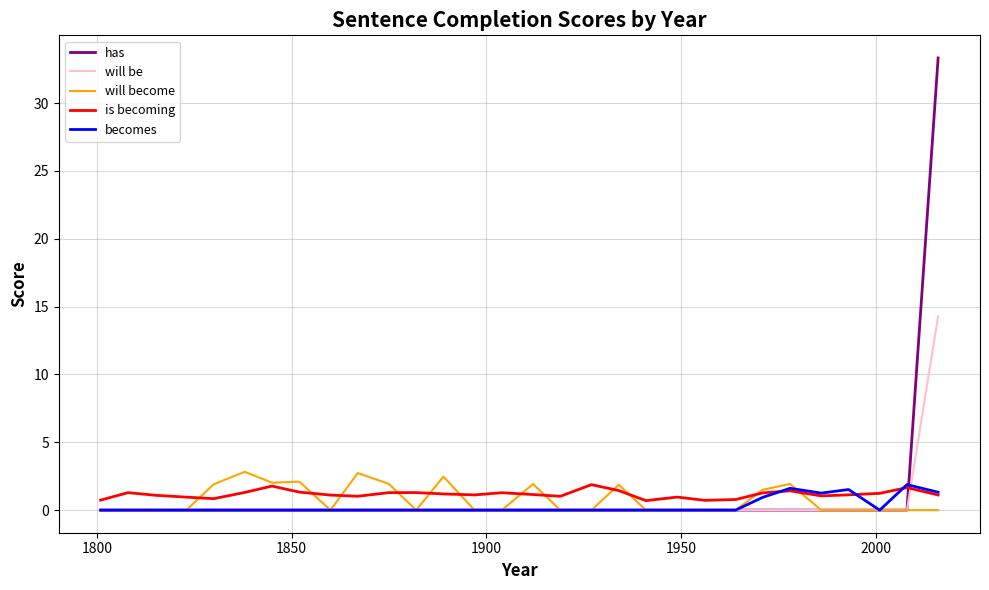

Which series ends up on top after the final intersection of will be and is becoming?

will be